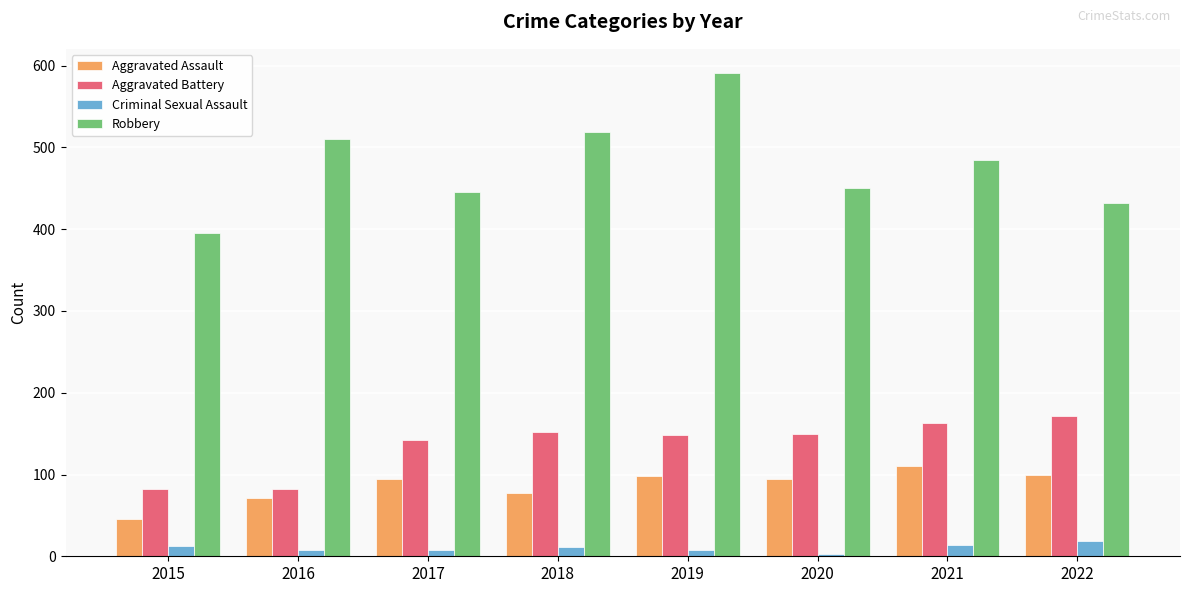

What is the highest value of the Robbery series?

591